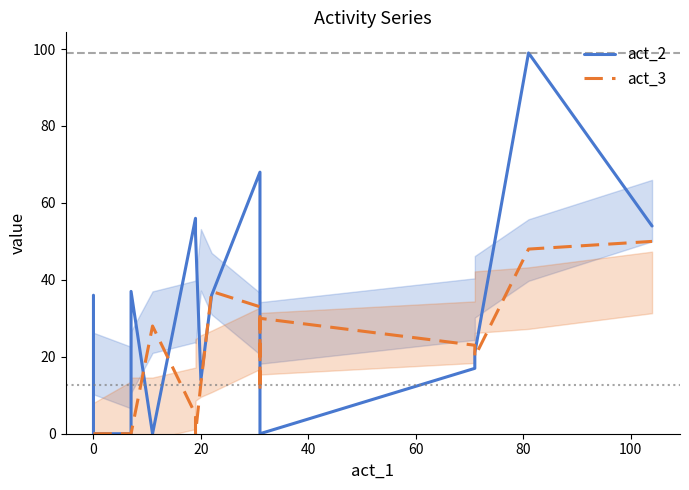

Read the act_2 value at −20, to the nearest 10.

40